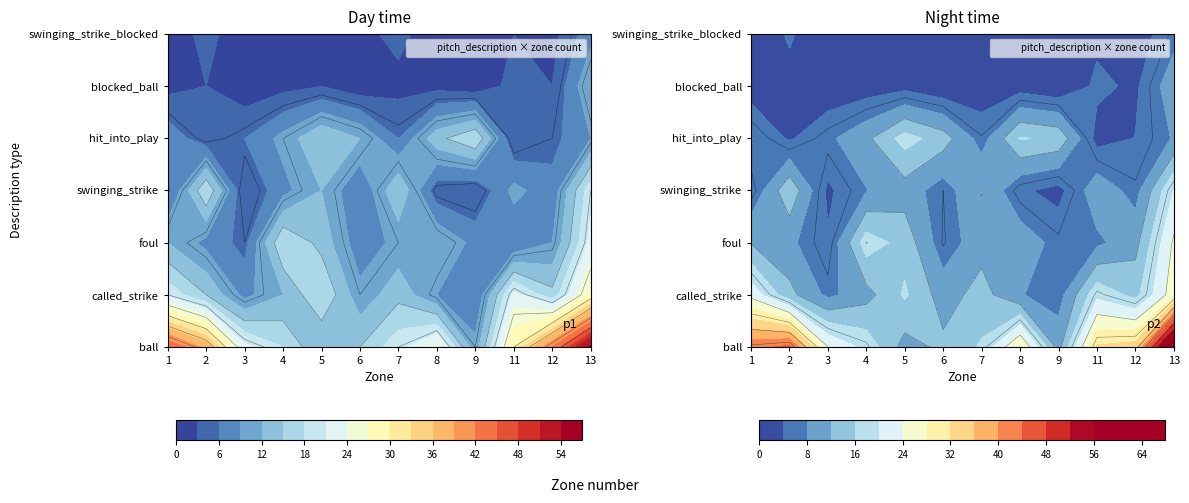

At which label does hit_into_play first exceed 9?

4